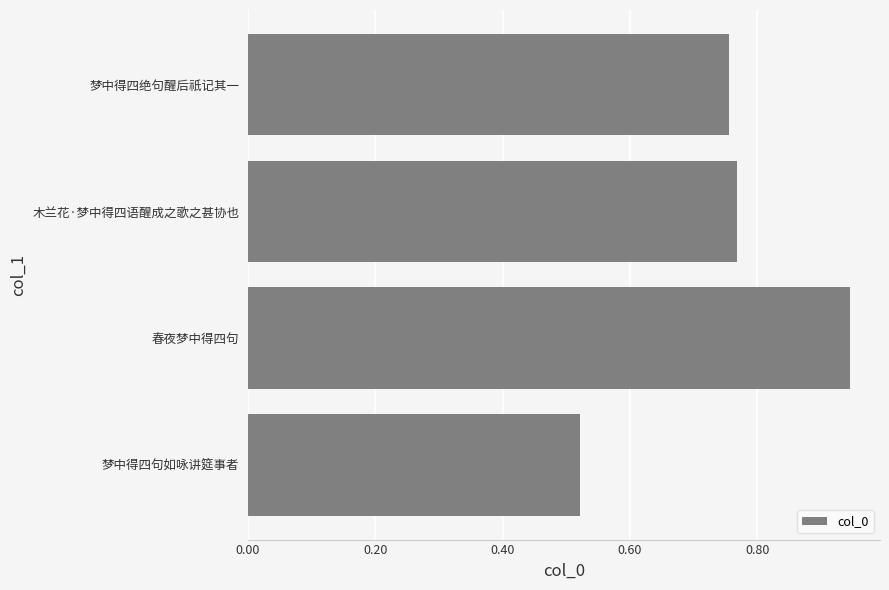

How many values exceed 755851?

2